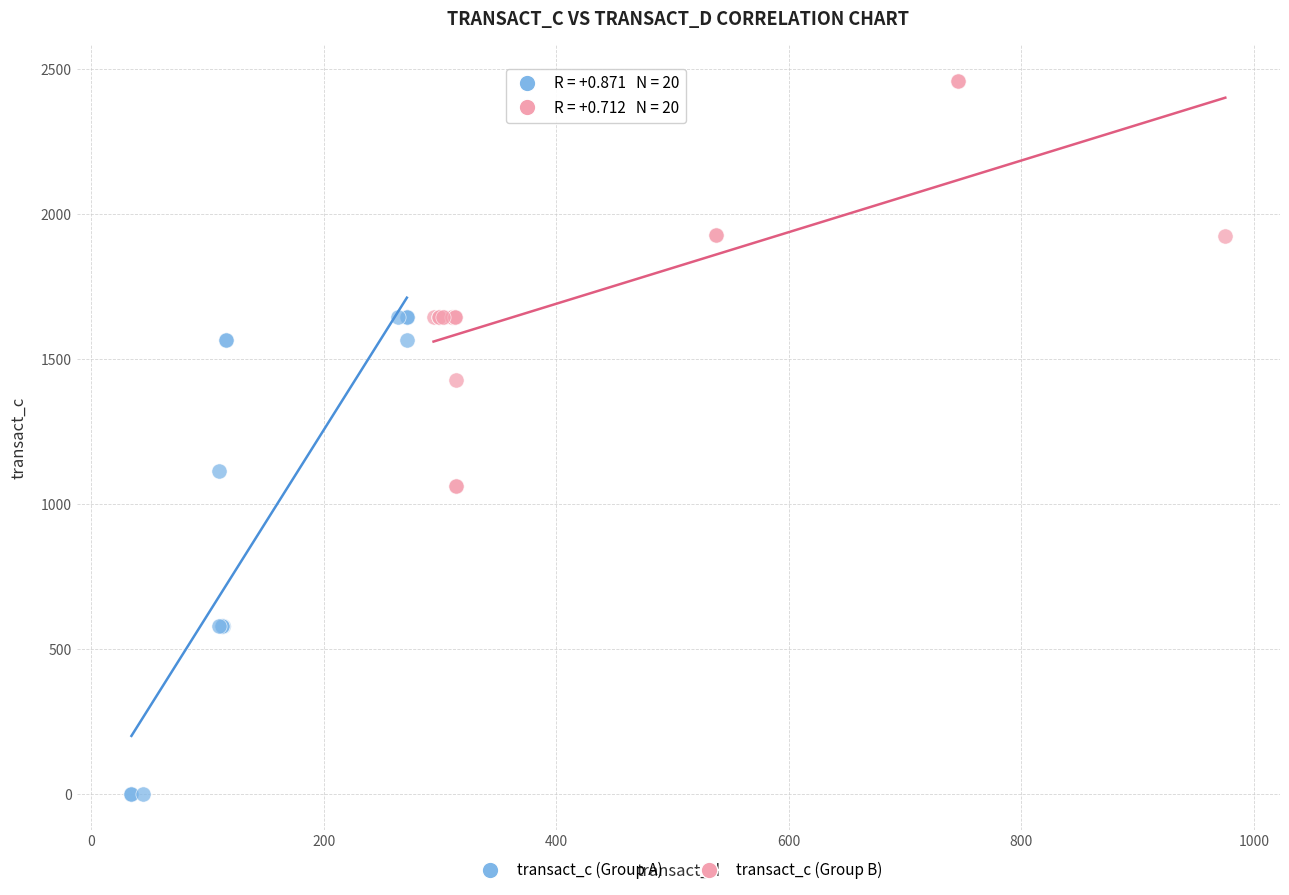

Which series has the largest Y range (max minus min)?

transact_c (Group A)